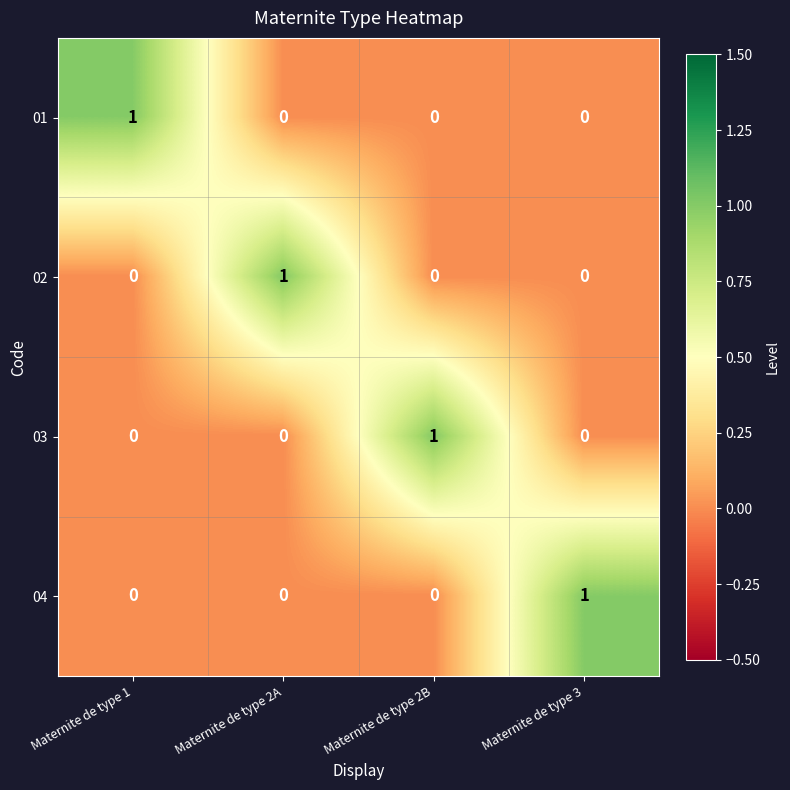

Count the 04 values in the range 0 to 1.

4